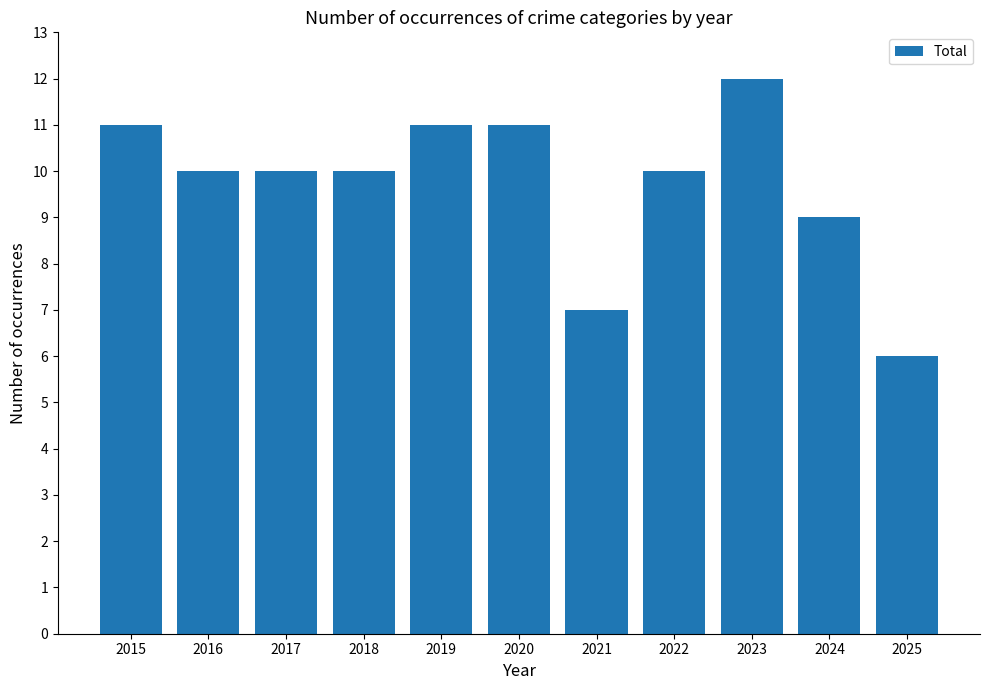

Are the bars grouped side by side (vs. stacked)?

No